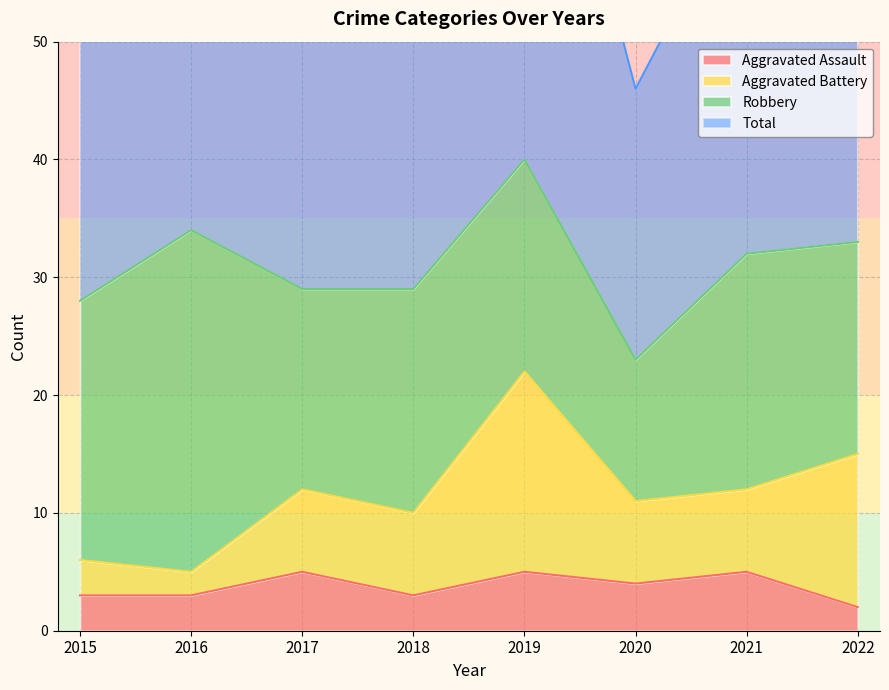

How many values in the Aggravated Assault series exceed 4?

3